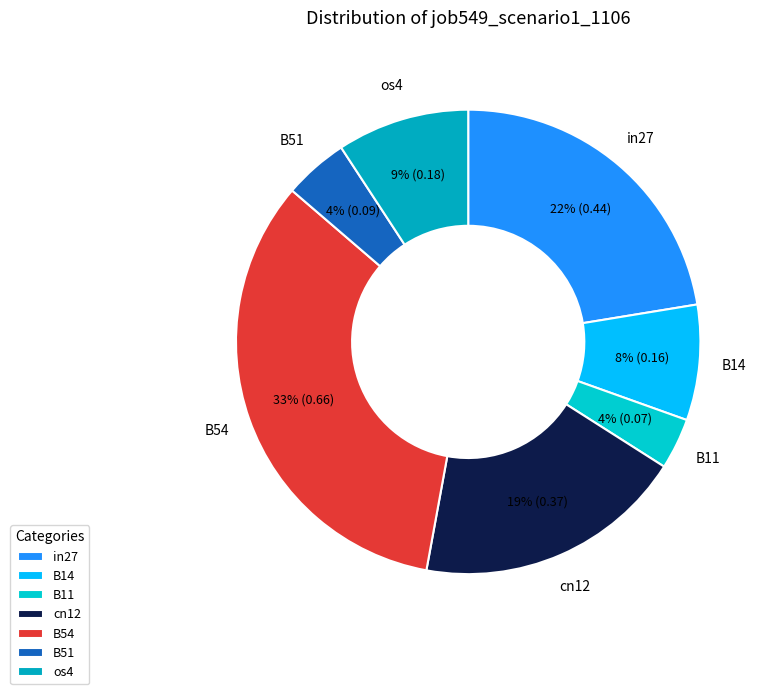

Is the sum of B54 and B51 greater than half?

No